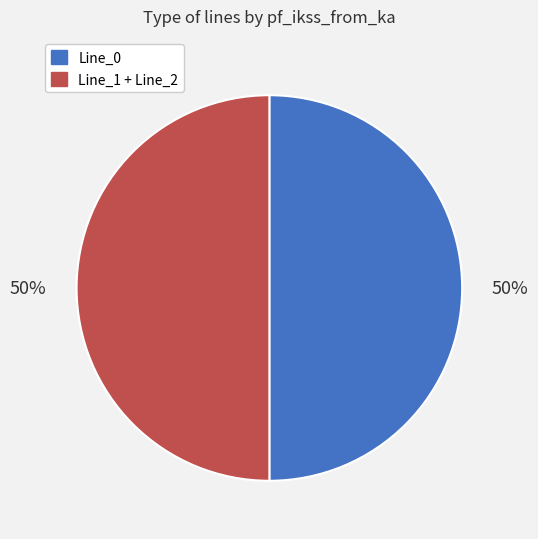

To the nearest percent, what is the average slice percentage?

50%